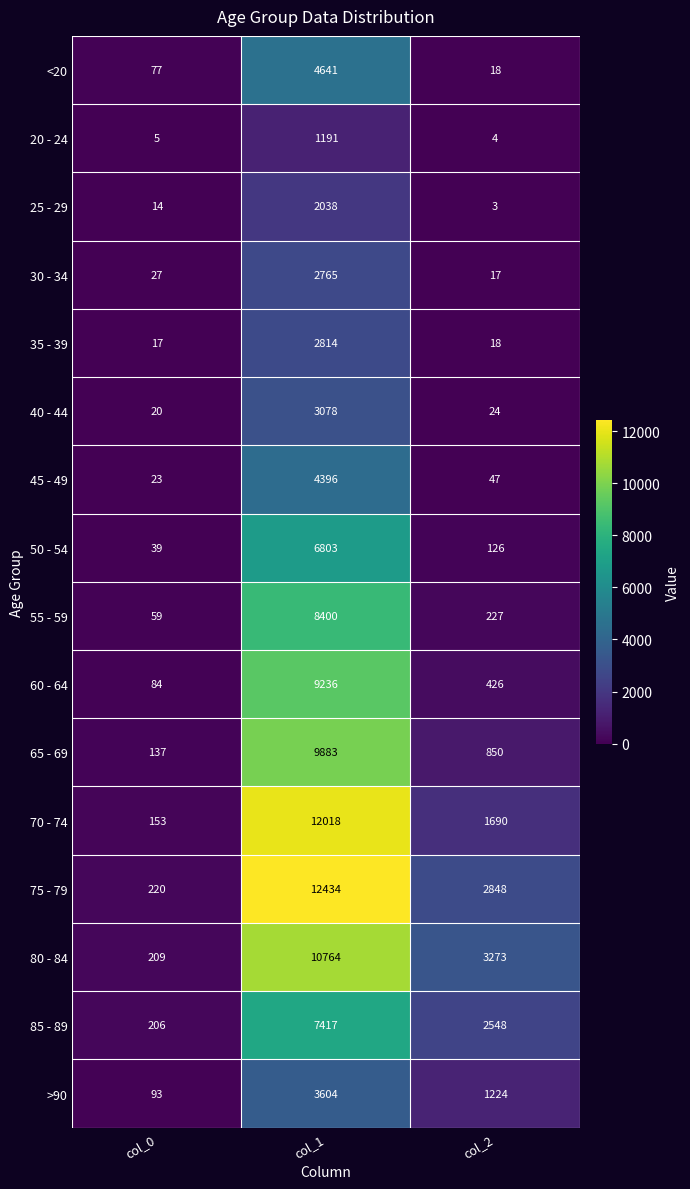

What is the sum of all 65 - 69 values?

10870